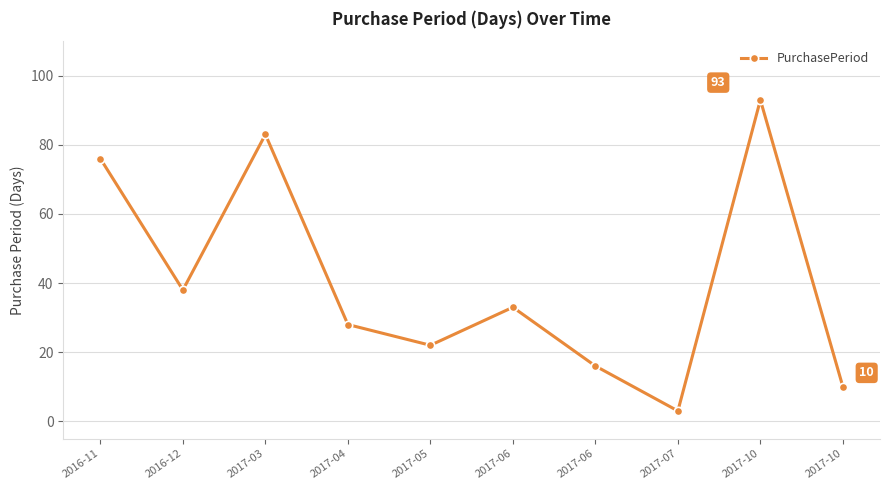

Reading left to right, list all the values displayed in this chart.

2016-11=76	2016-12=38	2017-03=83	2017-04=28	2017-05=22	2017-06=33	2017-06=16	2017-07=3	2017-10=93	2017-10=10